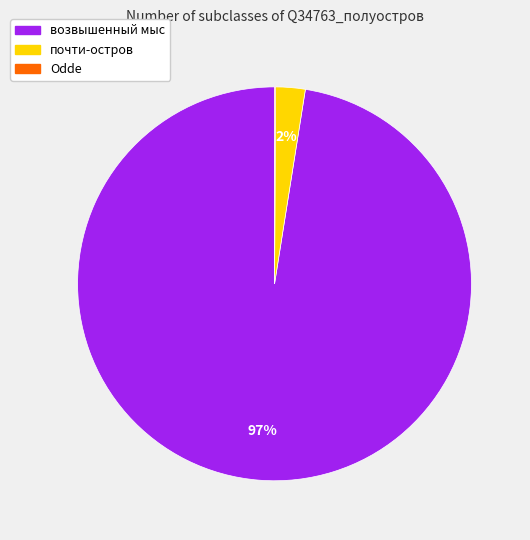

Is it true that почти-остров is 2% of the pie?

True